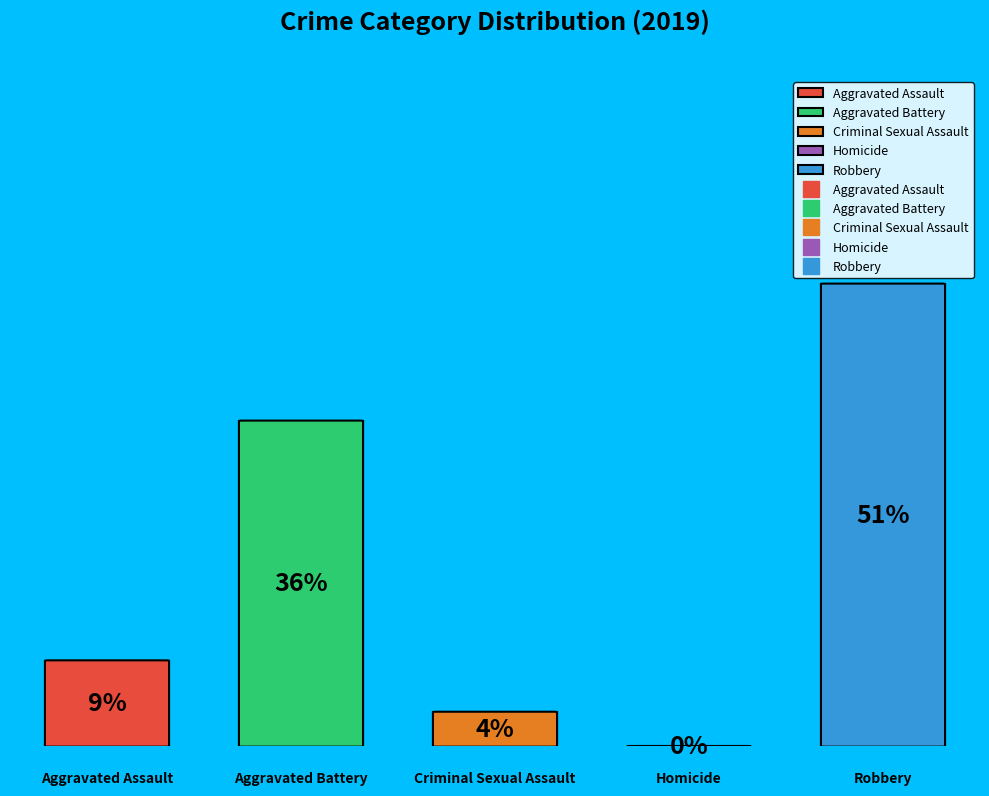

Rank the categories by value from highest to lowest.

Robbery, Aggravated Battery, Aggravated Assault, Criminal Sexual Assault, Homicide